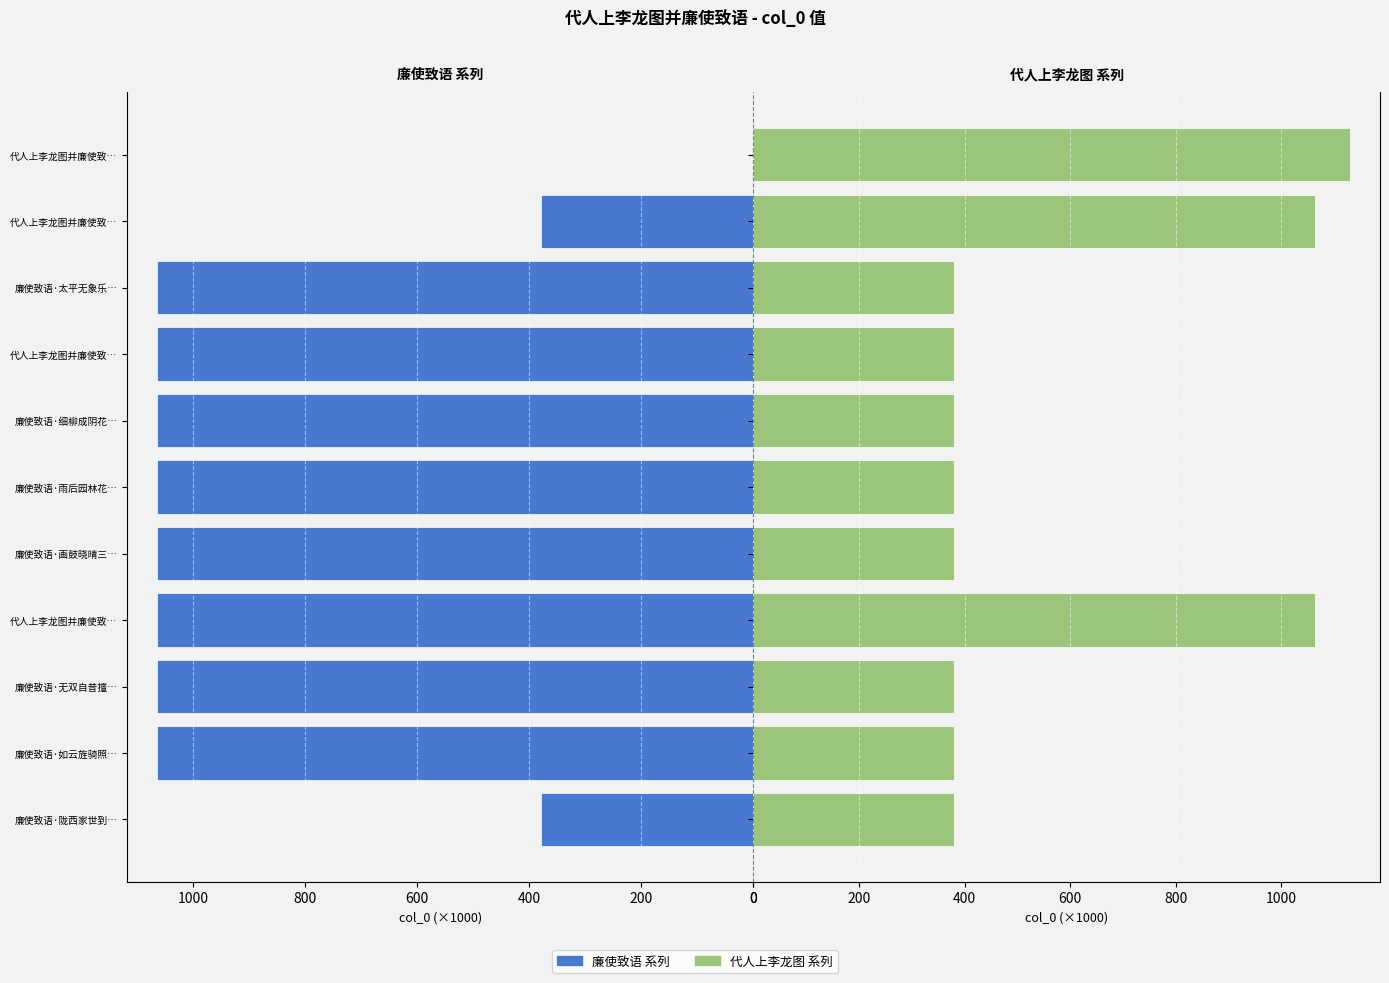

Which series has the largest range (max minus min)?

廉使致语 (左)